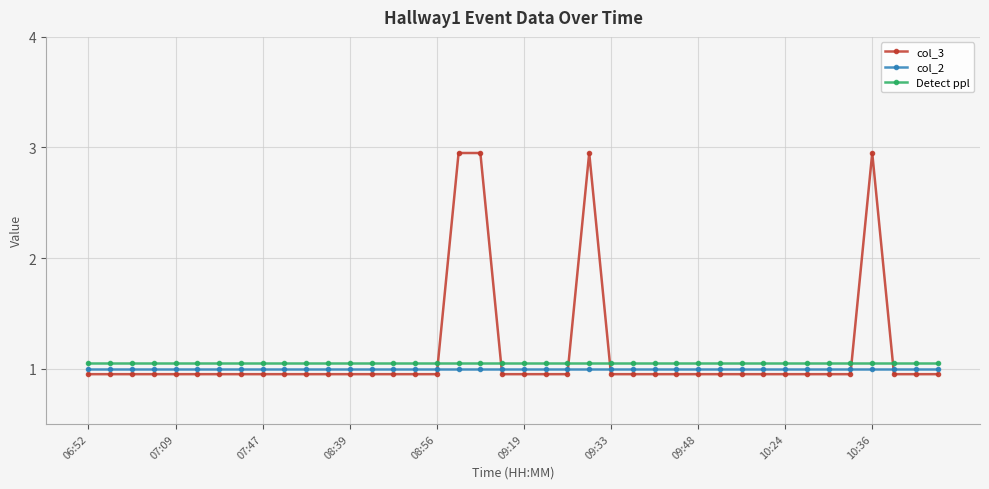

True or false: col_2 and Detect ppl cross at least once.

False